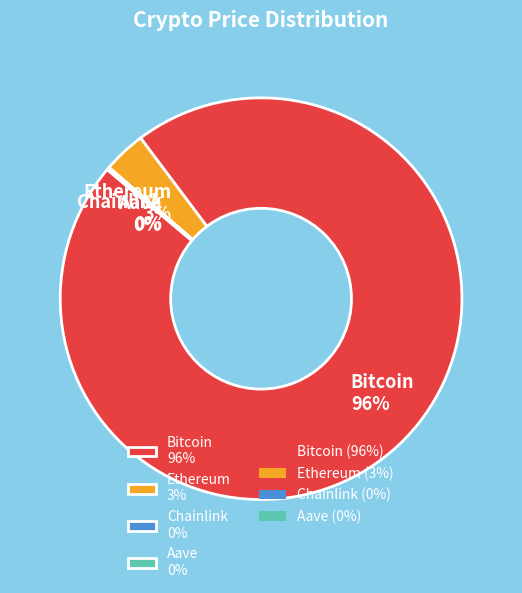

Is it true that Ethereum 3% is 3% of the pie?

True